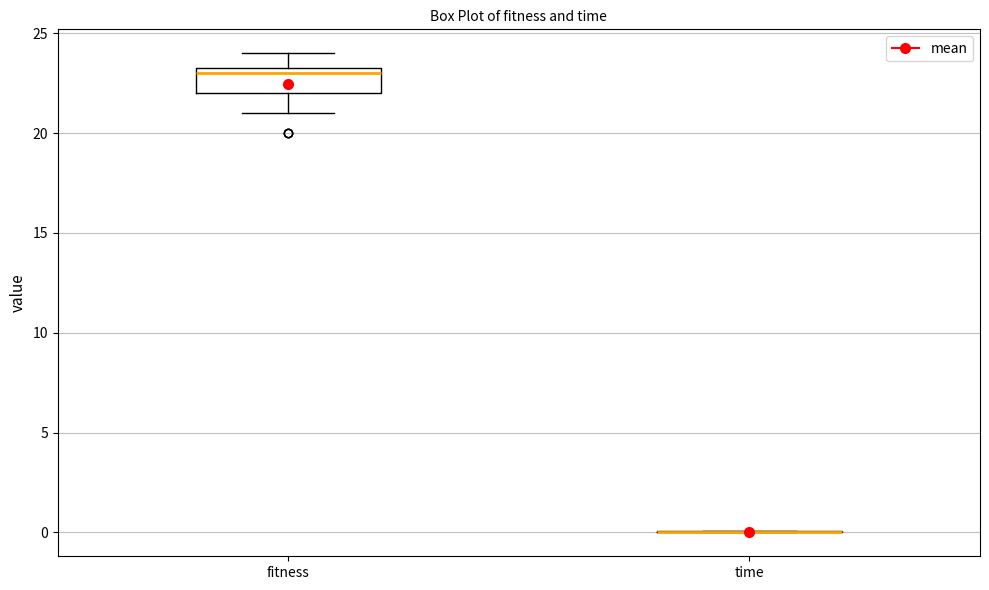

Reading left to right, transcribe this box plot: for each box, give where its median line is, the range the box spans, and where its two whiskers end, as read against the y-axis. The values are not printed on the chart, so give them approximately, as read against the axis.

fitness: median 23.0, box 22.0 to 23.5, whiskers 21.0 to 24.0
time: box collapsed to a line at 0.0, whiskers 0.0 to 0.0